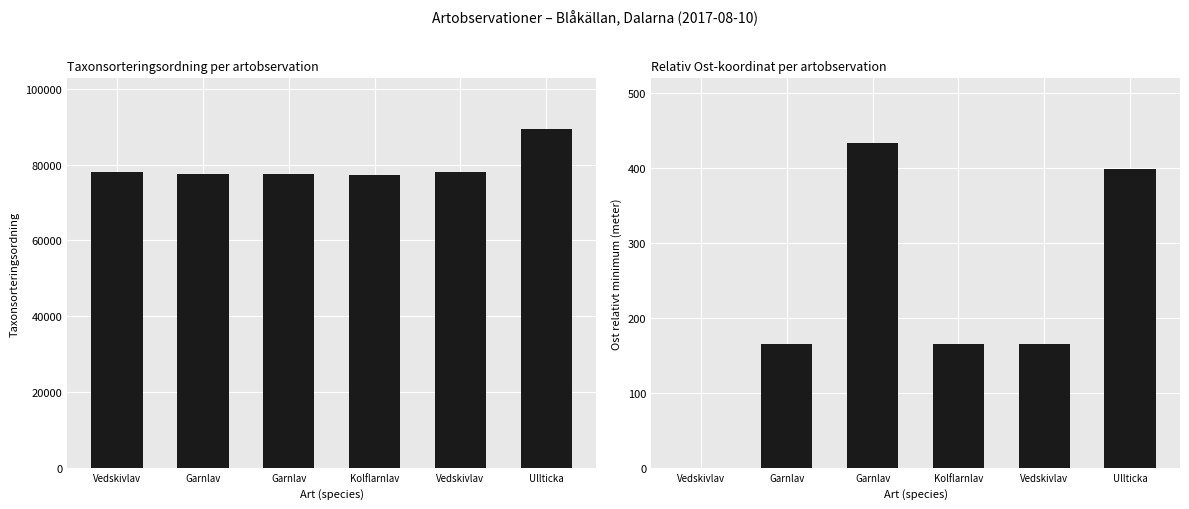

What value does the Ost relativ skillnad series have at Garnlav?

432.7